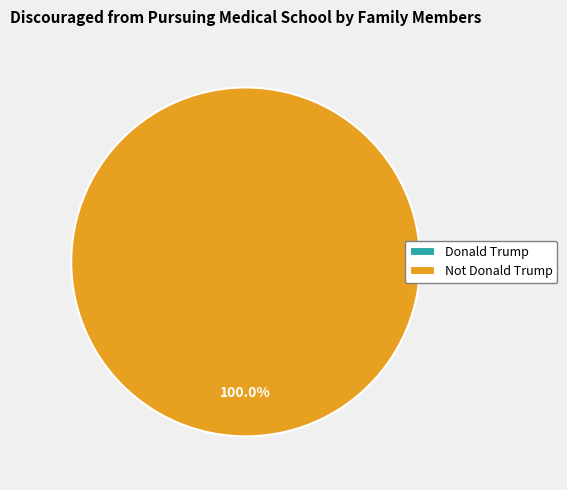

Rank the categories by value from highest to lowest.

Not Donald Trump, Donald Trump